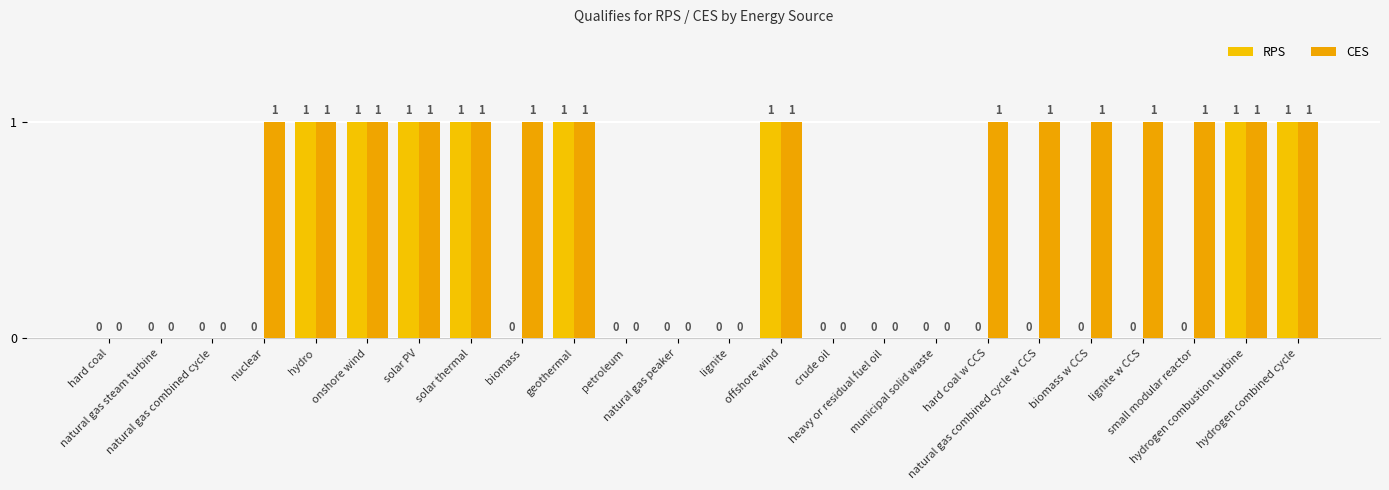

Reading right to left, extract all data points from this chart.

RPS: hydrogen combined cycle=1	hydrogen combustion turbine=1	small modular reactor=0	lignite w CCS=0	biomass w CCS=0	natural gas combined cycle w CCS=0	hard coal w CCS=0	municipal solid waste=0	heavy or residual fuel oil=0	crude oil=0	offshore wind=1	lignite=0	natural gas peaker=0	petroleum=0	geothermal=1	biomass=0	solar thermal=1	solar PV=1	onshore wind=1	hydro=1	nuclear=0	natural gas combined cycle=0	natural gas steam turbine=0	hard coal=0
CES: hydrogen combined cycle=1	hydrogen combustion turbine=1	small modular reactor=1	lignite w CCS=1	biomass w CCS=1	natural gas combined cycle w CCS=1	hard coal w CCS=1	municipal solid waste=0	heavy or residual fuel oil=0	crude oil=0	offshore wind=1	lignite=0	natural gas peaker=0	petroleum=0	geothermal=1	biomass=1	solar thermal=1	solar PV=1	onshore wind=1	hydro=1	nuclear=1	natural gas combined cycle=0	natural gas steam turbine=0	hard coal=0